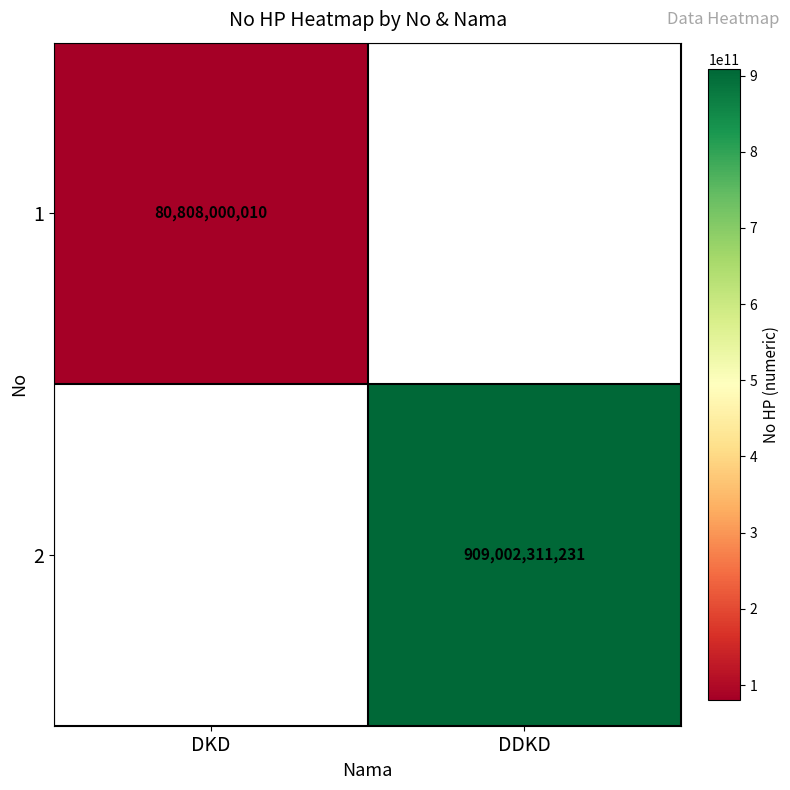

The 2 series shows 330927353433 at DDKD. True or false?

False